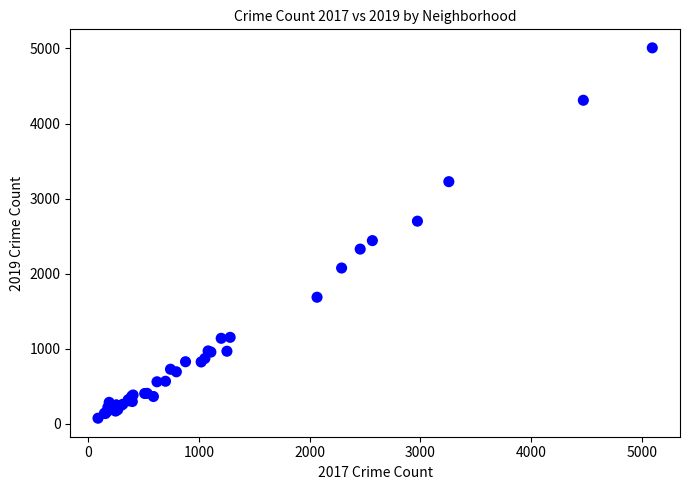

What Y value in the scatter plot is closest to 2542?

2441